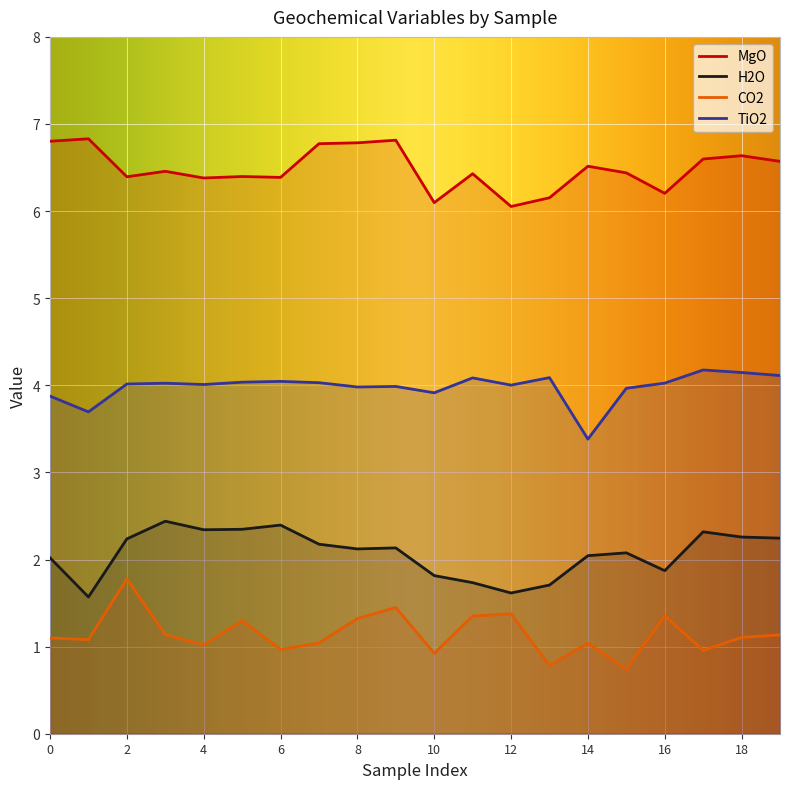

Reading right to left, extract all data points from this chart.

MgO: 19=6.6	18=6.6	17=6.6	16=6.2	15=6.4	14=6.5	13=6.2	12=6.1	11=6.4	10=6.1	9=6.8	8=6.8	7=6.8	6=6.4	5=6.4	4=6.4	3=6.5	2=6.4	1=6.8	0=6.8
H2O: 19=2.2	18=2.3	17=2.3	16=1.9	15=2.1	14=2.0	13=1.7	12=1.6	11=1.7	10=1.8	9=2.1	8=2.1	7=2.2	6=2.4	5=2.3	4=2.3	3=2.4	2=2.2	1=1.6	0=2.0
CO2: 19=1.1	18=1.1	17=1.0	16=1.4	15=0.7	14=1.0	13=0.8	12=1.4	11=1.4	10=0.9	9=1.4	8=1.3	7=1.0	6=1.0	5=1.3	4=1.0	3=1.1	2=1.8	1=1.1	0=1.1
TiO2: 19=4.1	18=4.1	17=4.2	16=4.0	15=4.0	14=3.4	13=4.1	12=4.0	11=4.1	10=3.9	9=4.0	8=4.0	7=4.0	6=4.0	5=4.0	4=4.0	3=4.0	2=4.0	1=3.7	0=3.9